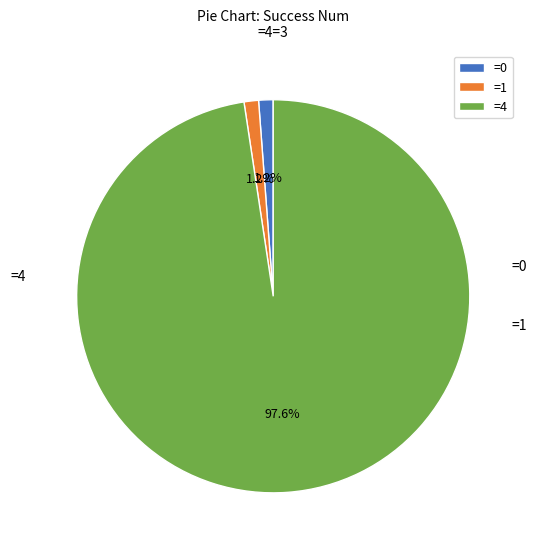

To the nearest percent, what is the average slice percentage?

33%